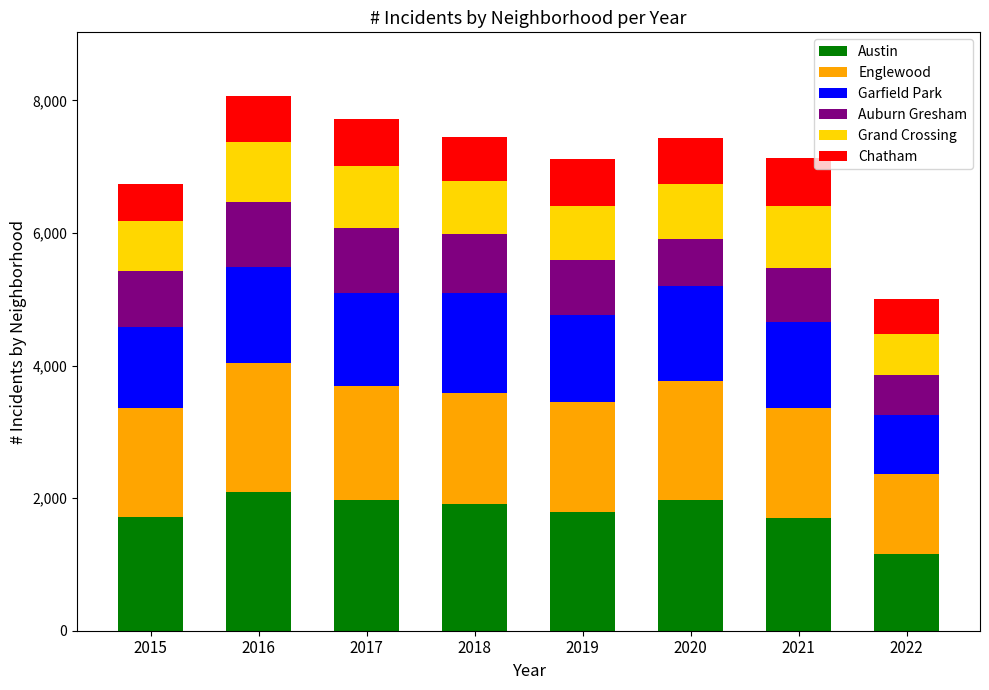

Is it true that Austin equals 1911 at 2018?

True